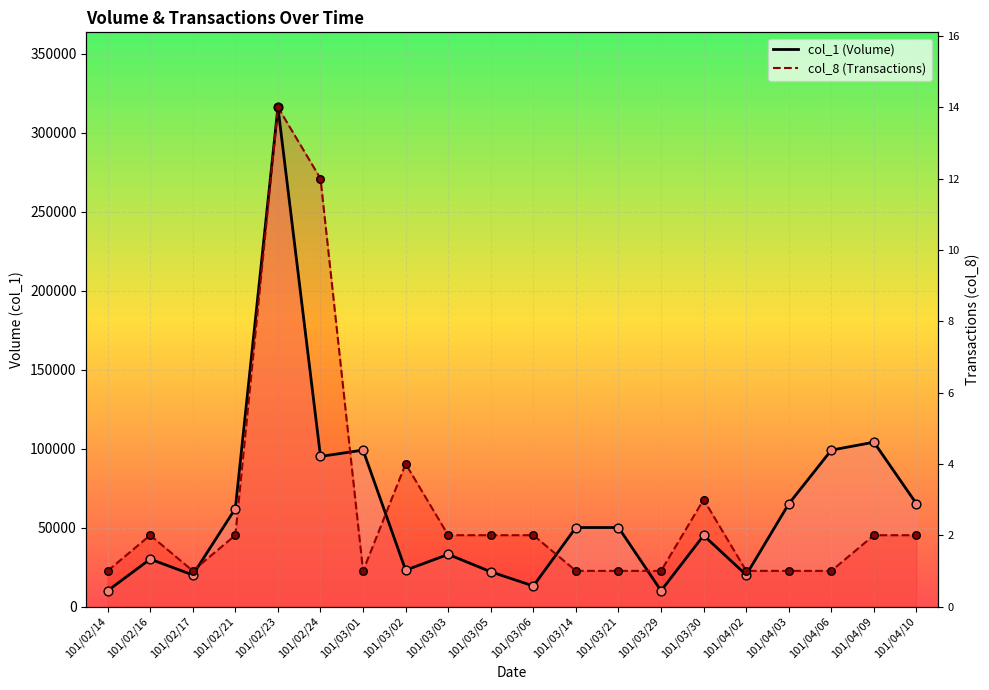

At which category is the sum across all series the highest?

101/02/23